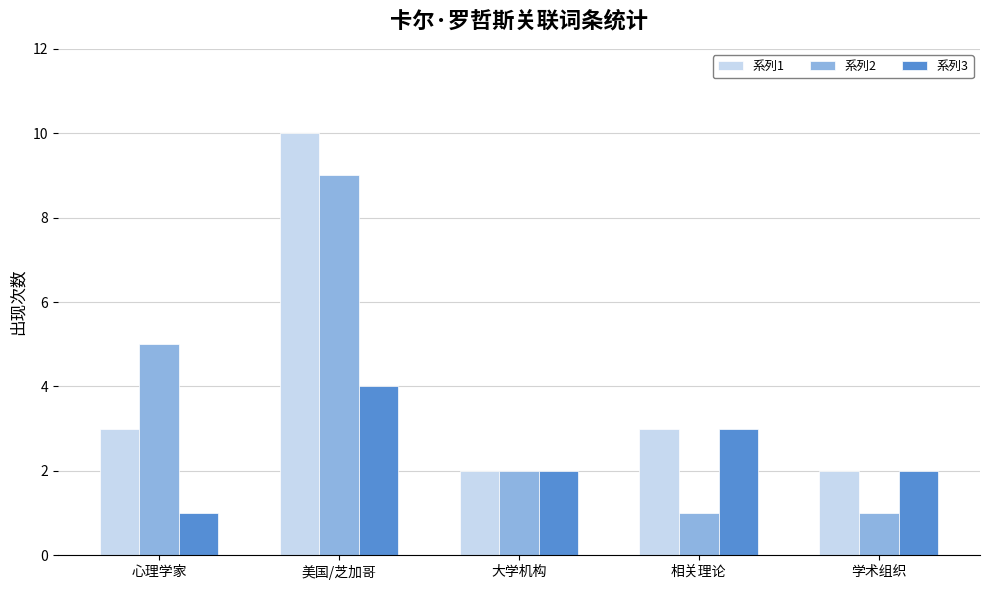

The value of 系列1 at 美国/芝加哥 is 10. True or false?

True